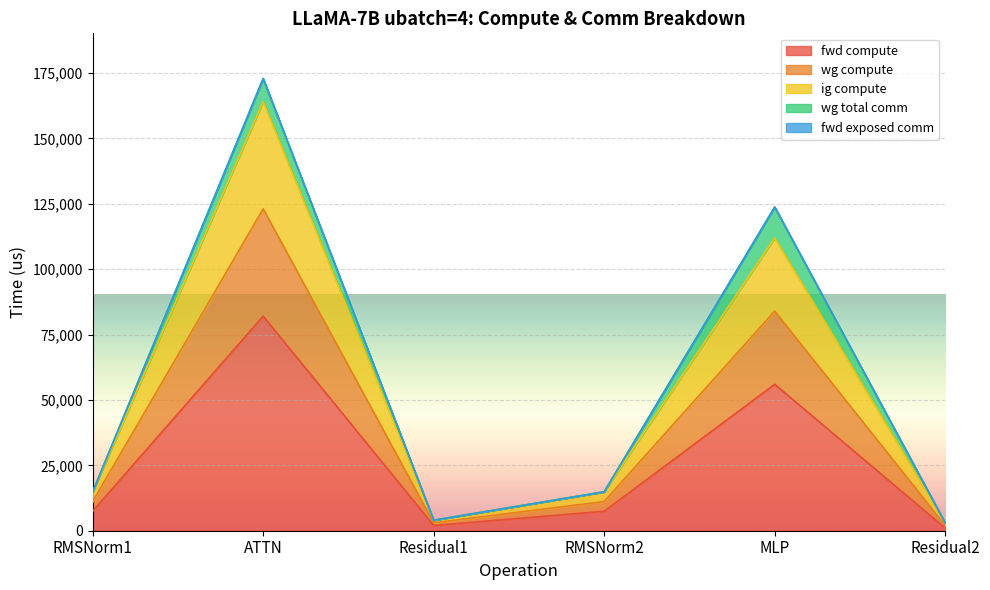

What is the label of the 3rd point from the right?

RMSNorm2